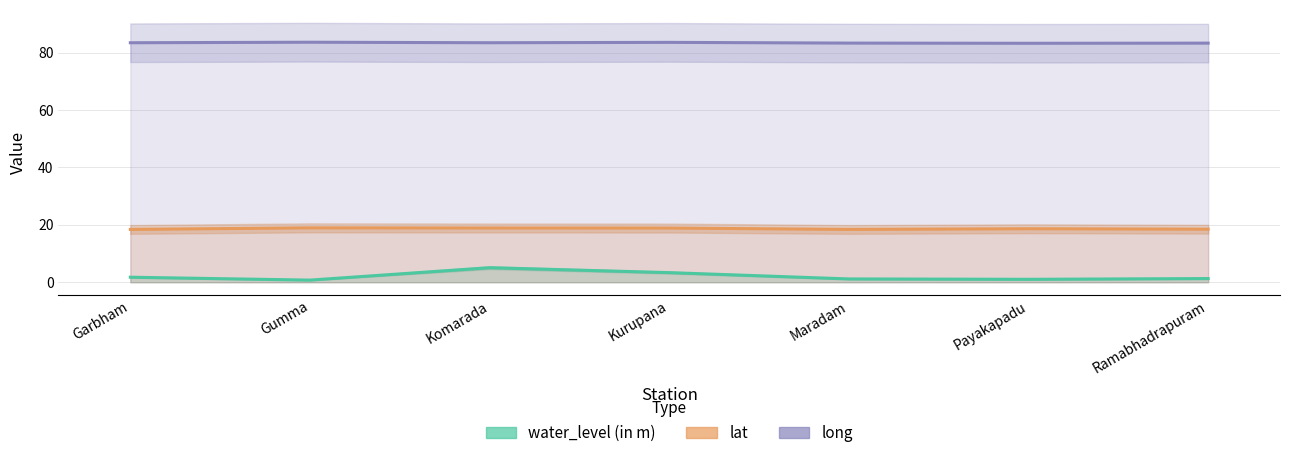

What is the lowest value of the lat series?

18.4